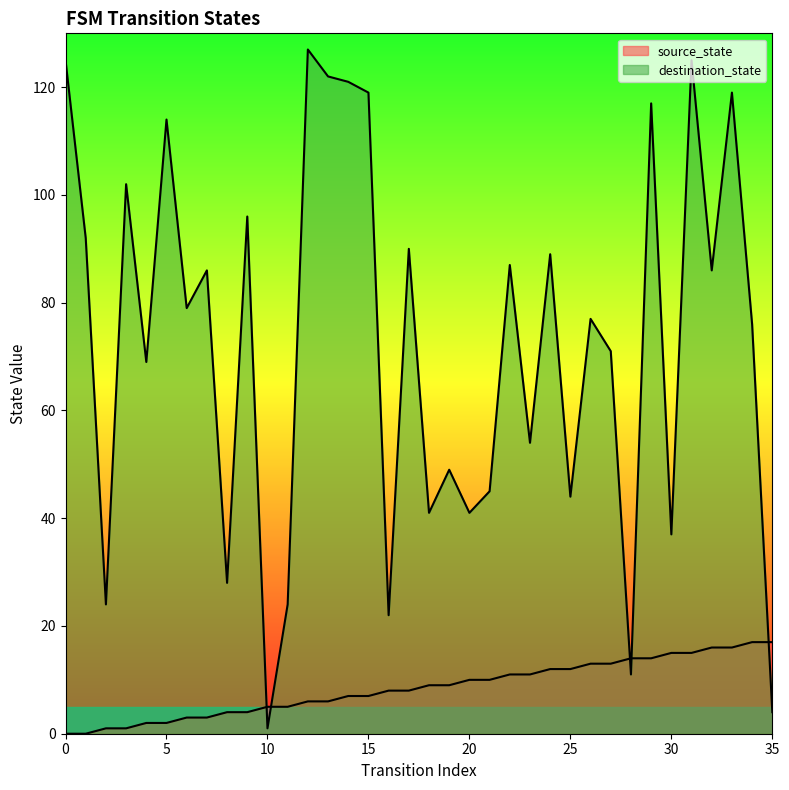

Reading right to left, extract all data points from this chart.

source_state: 35=17	34=17	33=16	32=16	31=15	30=15	29=14	28=14	27=13	26=13	25=12	24=12	23=11	22=11	21=10	20=10	19=9	18=9	17=8	16=8	15=7	14=7	13=6	12=6	11=5	10=5	9=4	8=4	7=3	6=3	5=2	4=2	3=1	2=1	1=0	0=0
destination_state: 35=4	34=76	33=119	32=86	31=125	30=37	29=117	28=11	27=71	26=77	25=44	24=89	23=54	22=87	21=45	20=41	19=49	18=41	17=90	16=22	15=119	14=121	13=122	12=127	11=24	10=1	9=96	8=28	7=86	6=79	5=114	4=69	3=102	2=24	1=92	0=125